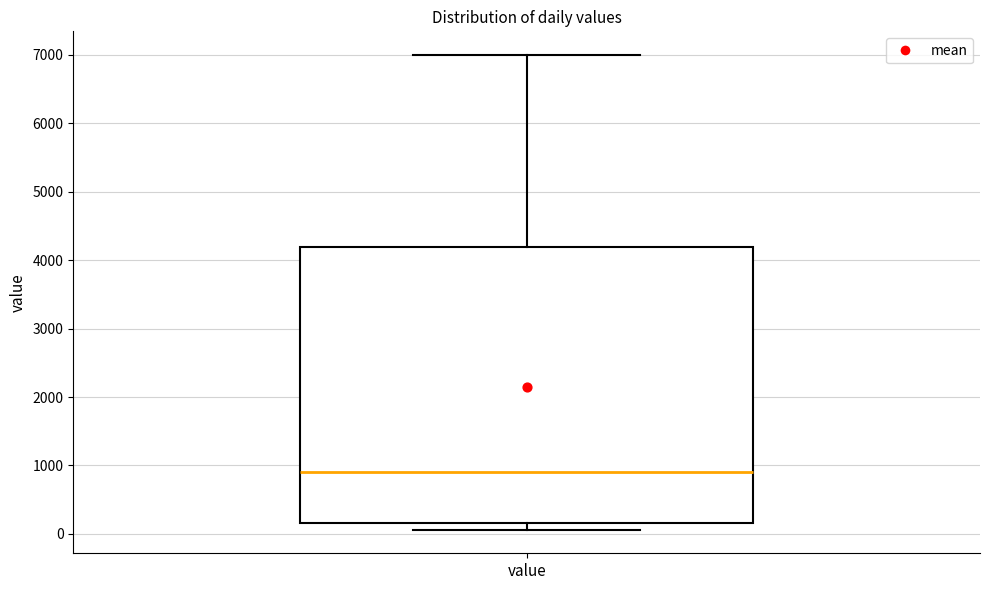

Where does the upper whisker of the box for value end on the y-axis? The values are not printed on the chart, so give them approximately, as read against the axis.

7000